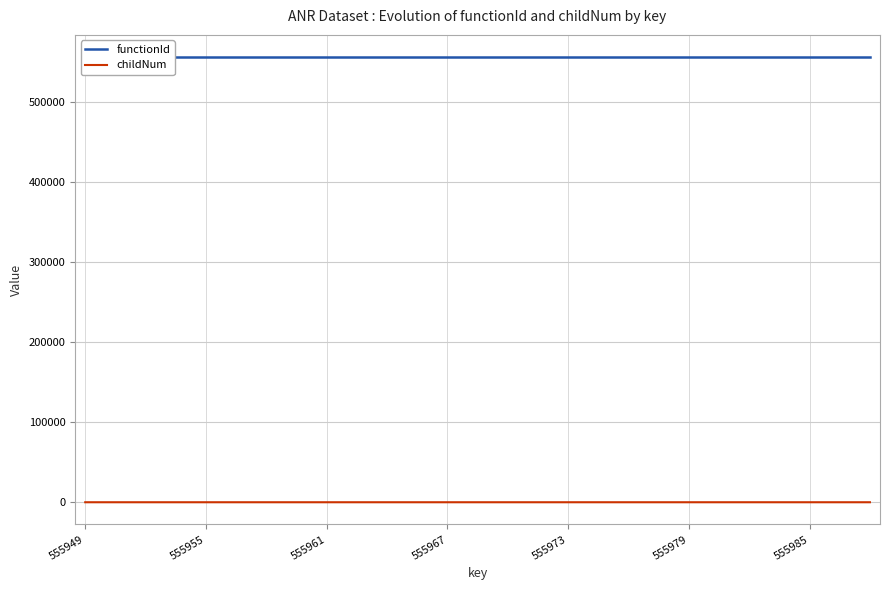

Which label corresponds to the smallest value in the chart?

555949